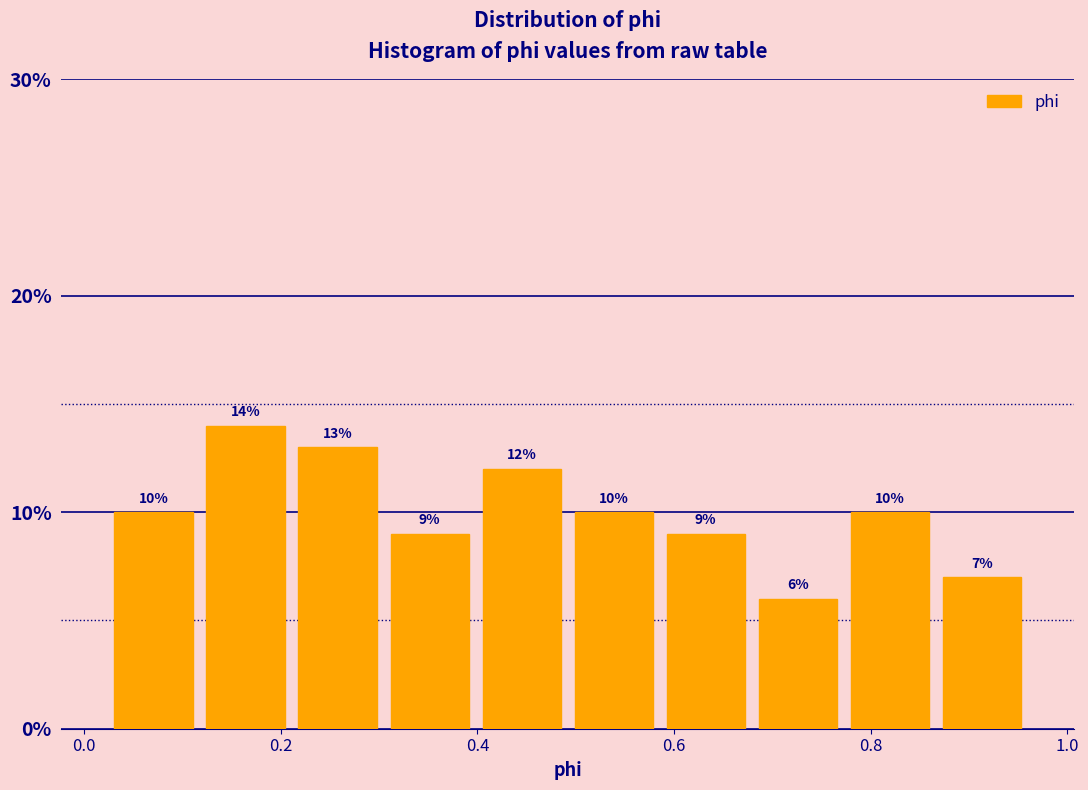

Reading left to right, list every bar in this chart as the range it spans on the x-axis followed by its height. The bar edges are not printed on the chart, so give them approximately, as read against the axis.

0.02 to 0.12: 10
0.12 to 0.22: 14
0.22 to 0.30: 13
0.30 to 0.40: 9
0.40 to 0.50: 12
0.50 to 0.58: 10
0.58 to 0.68: 9
0.68 to 0.78: 6
0.78 to 0.86: 10
0.86 to 0.96: 7